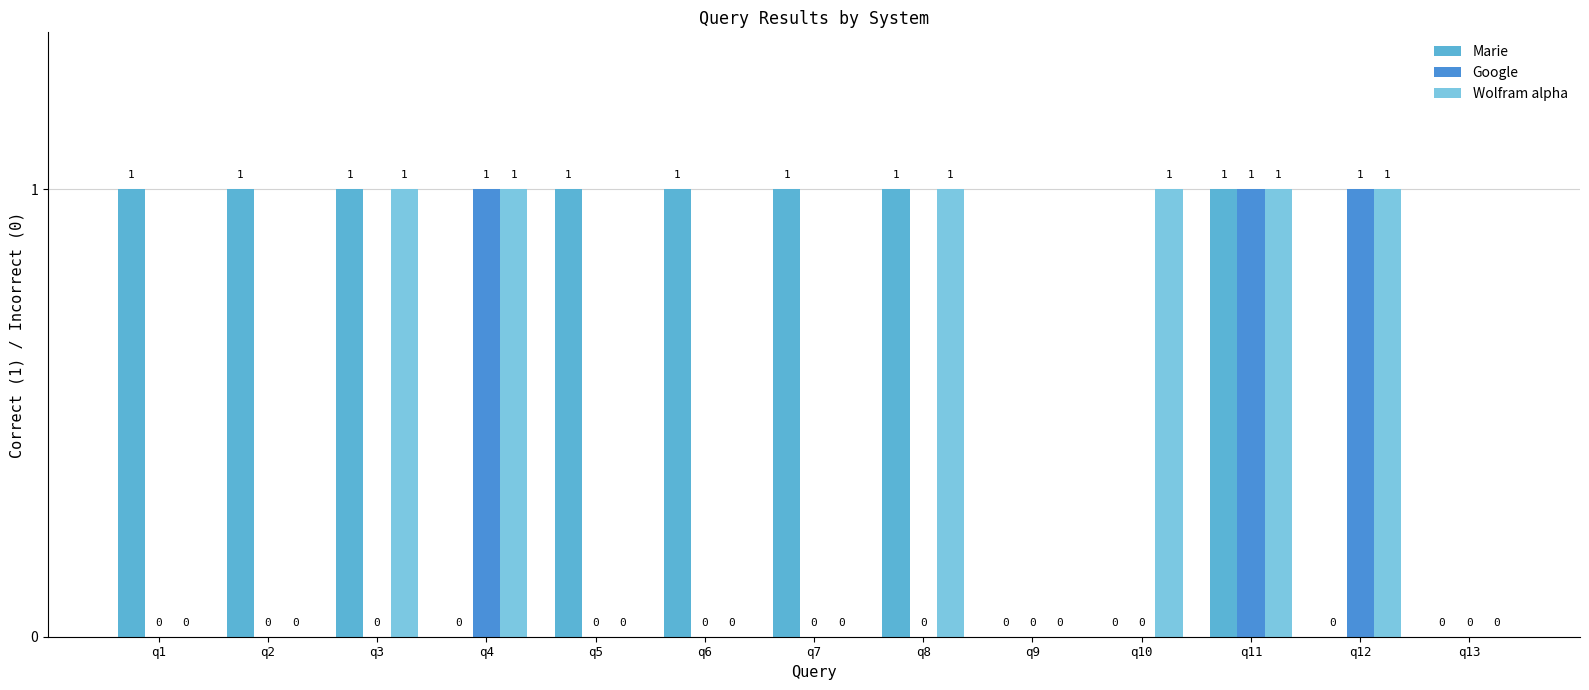

Reading left to right, what are all the values shown in this chart?

Marie: q1=1	q2=1	q3=1	q4=0	q5=1	q6=1	q7=1	q8=1	q9=0	q10=0	q11=1	q12=0	q13=0
Google: q1=0	q2=0	q3=0	q4=1	q5=0	q6=0	q7=0	q8=0	q9=0	q10=0	q11=1	q12=1	q13=0
Wolfram alpha: q1=0	q2=0	q3=1	q4=1	q5=0	q6=0	q7=0	q8=1	q9=0	q10=1	q11=1	q12=1	q13=0